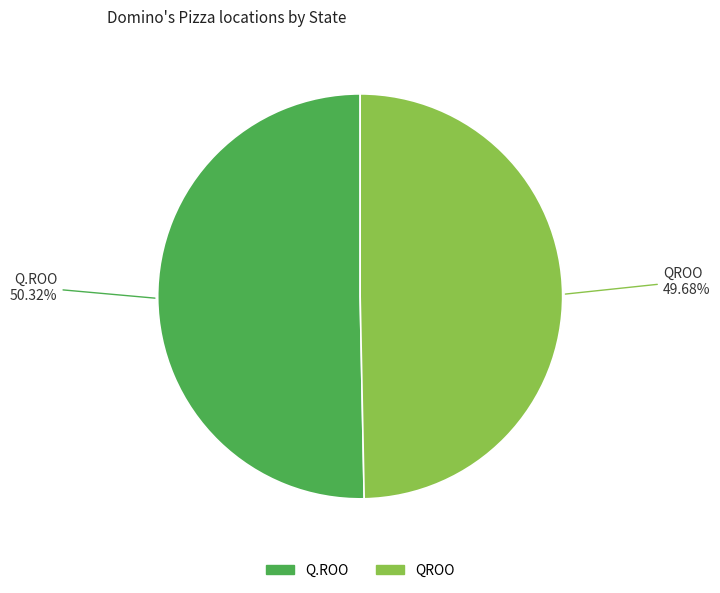

Rank the categories by value from lowest to highest.

QROO, Q.ROO